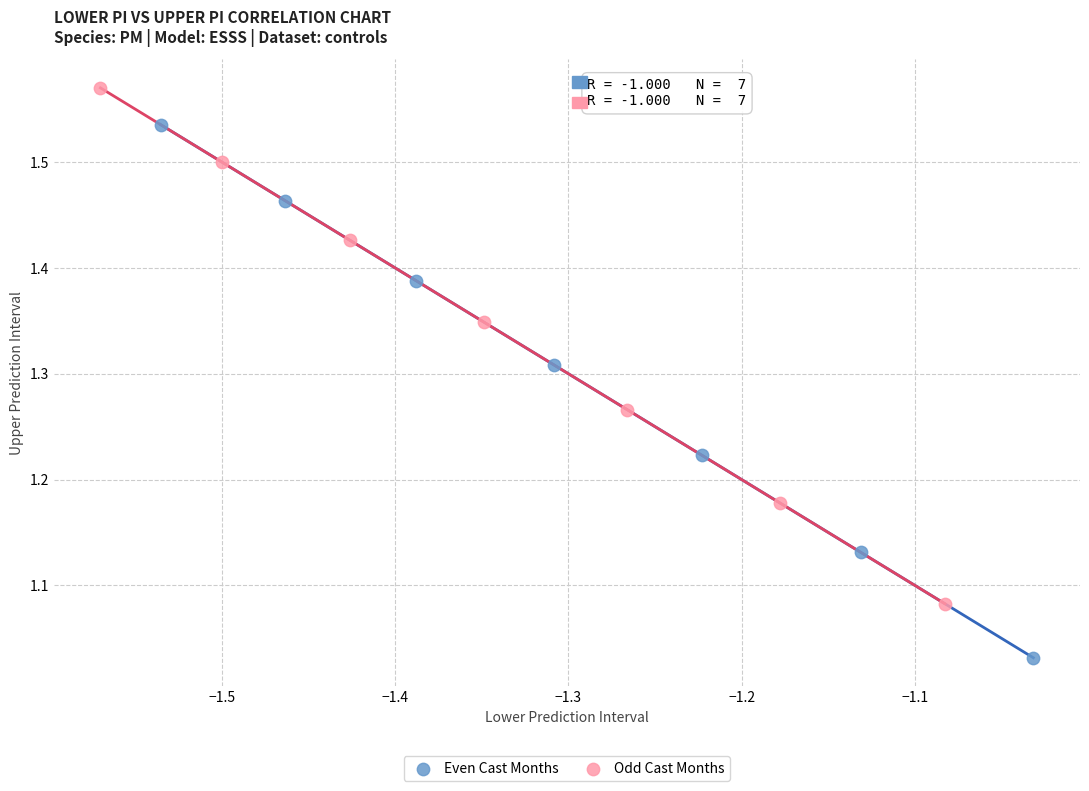

Which series contains the lowest Y value?

Even Cast Months